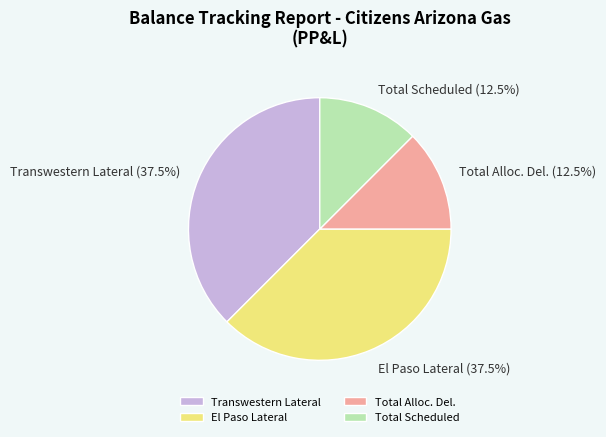

Combined, what portion of the pie is Total Alloc. Del. and El Paso Lateral?

50.0%